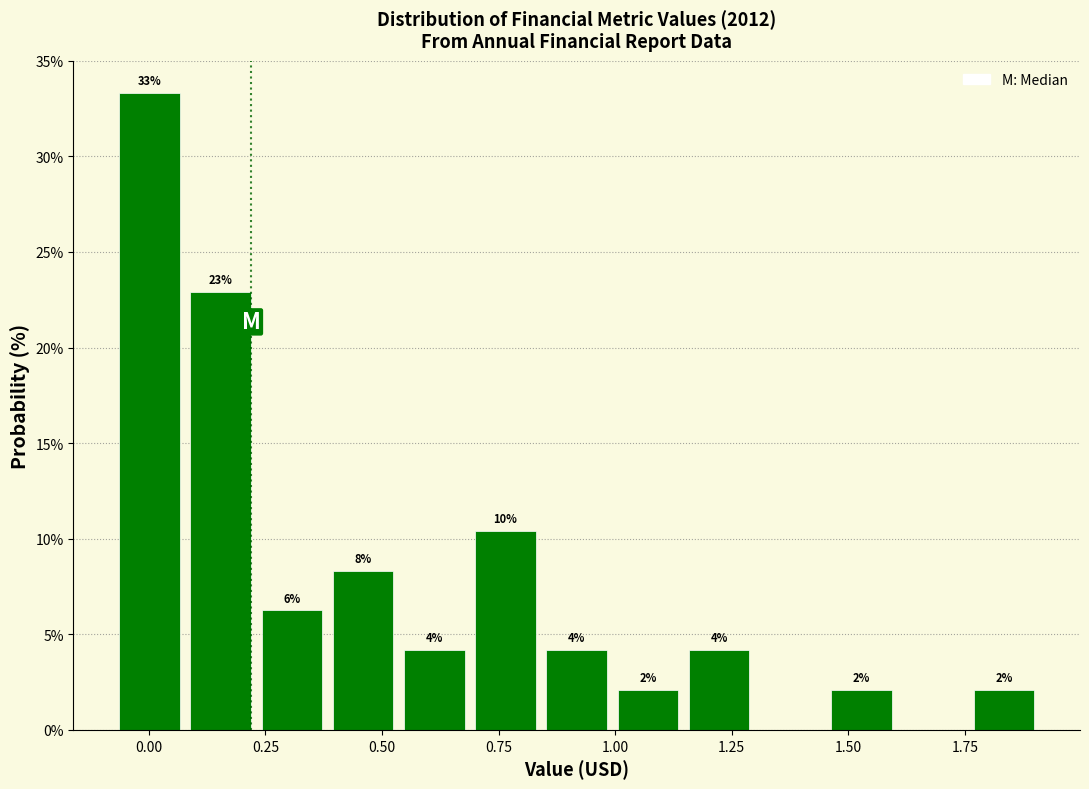

Read against the x-axis, roughly where is the centre of the tallest bar?

0.00